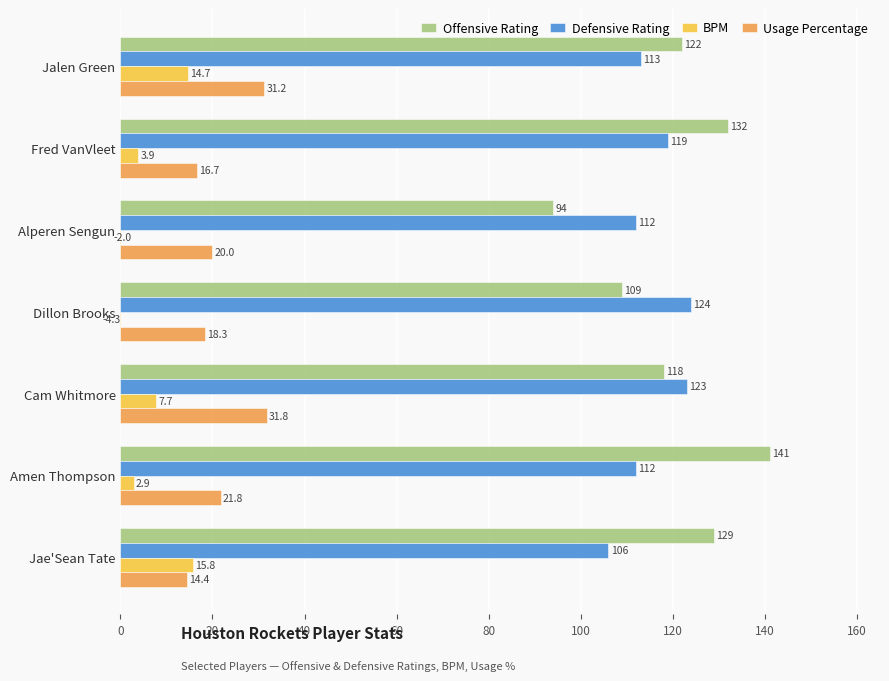

What are all the series names shown in the legend?

Offensive Rating, Defensive Rating, BPM, Usage Percentage